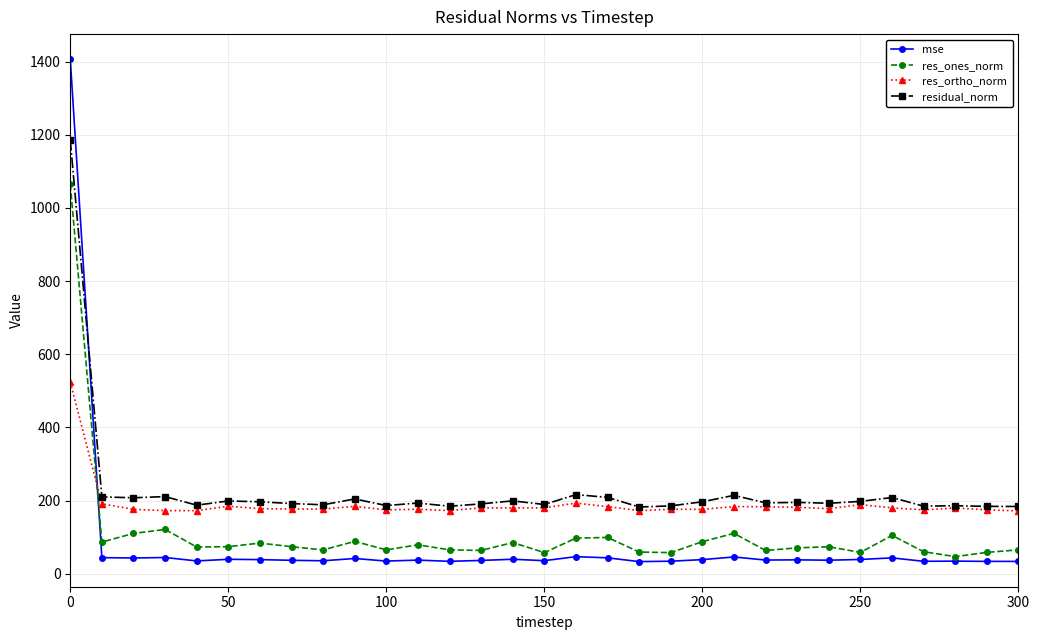

Which series has the largest total across all categories?

residual_norm